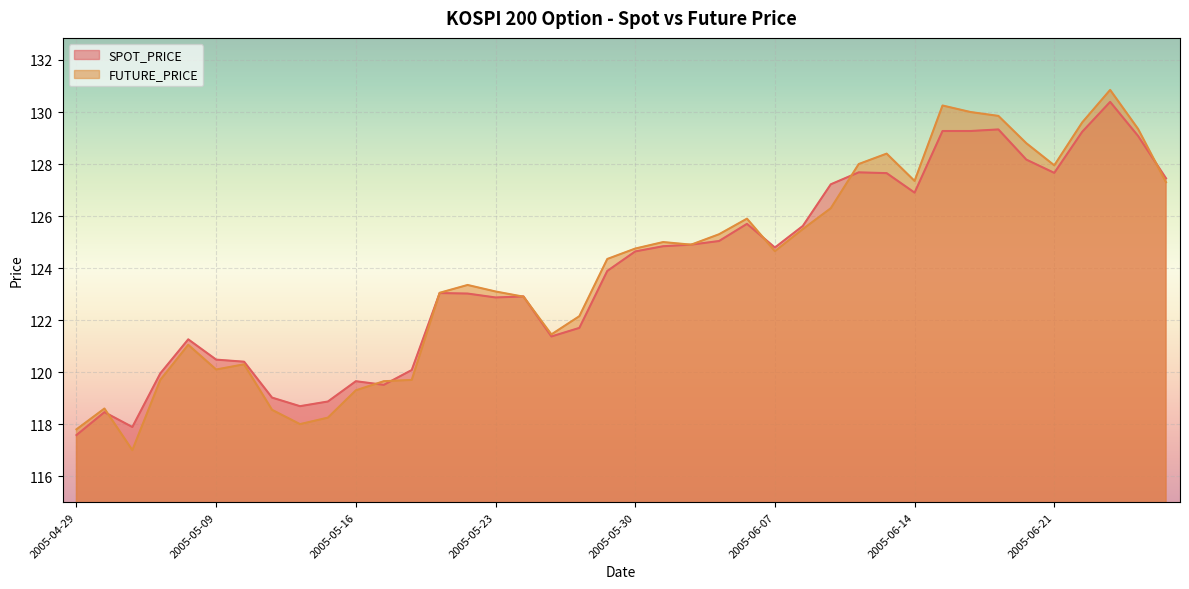

In FUTURE_PRICE, how many points are higher than both neighbors (excluding endpoints)?

9